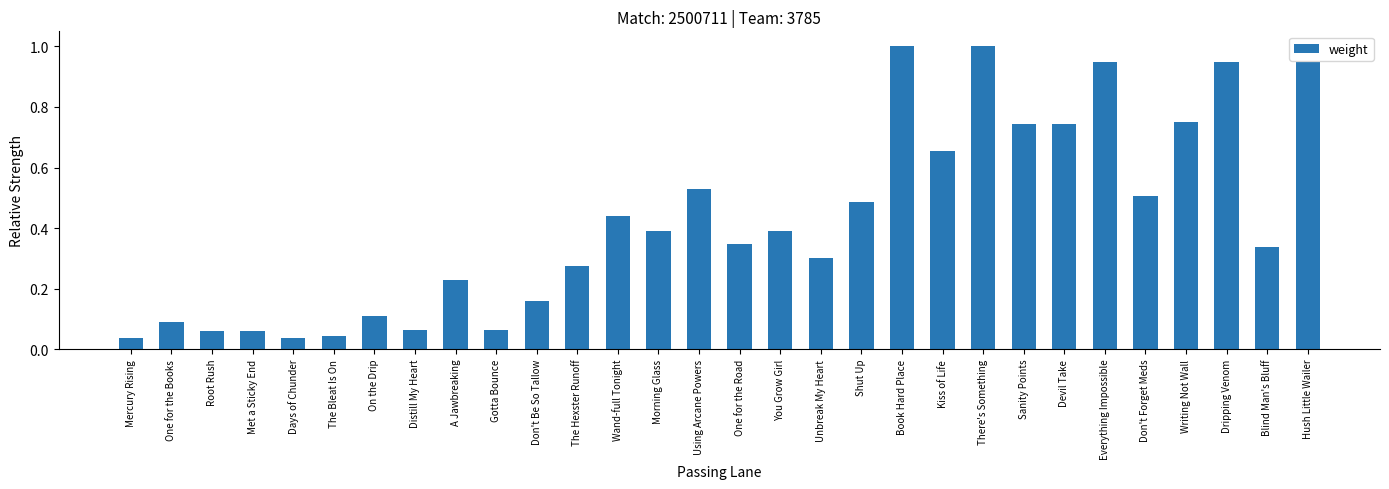

What is the sum of all values?

12.7